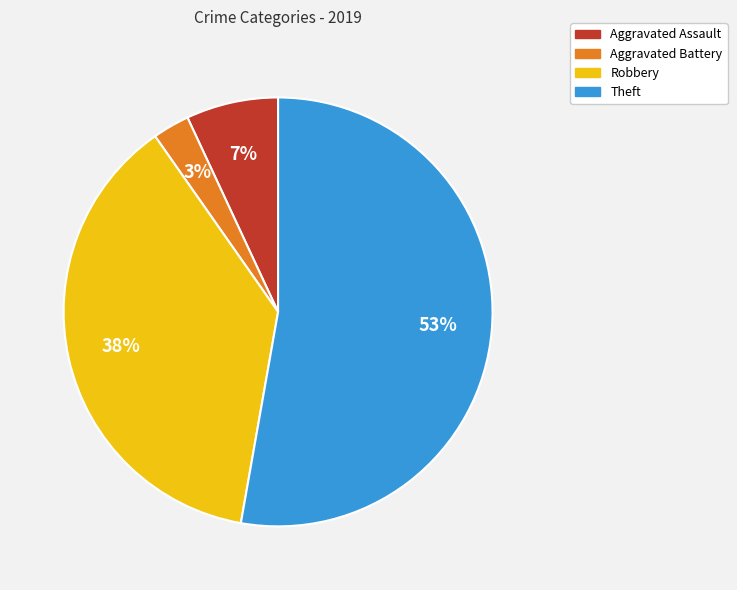

What percentage is the Aggravated Assault slice, to the nearest percent?

7%